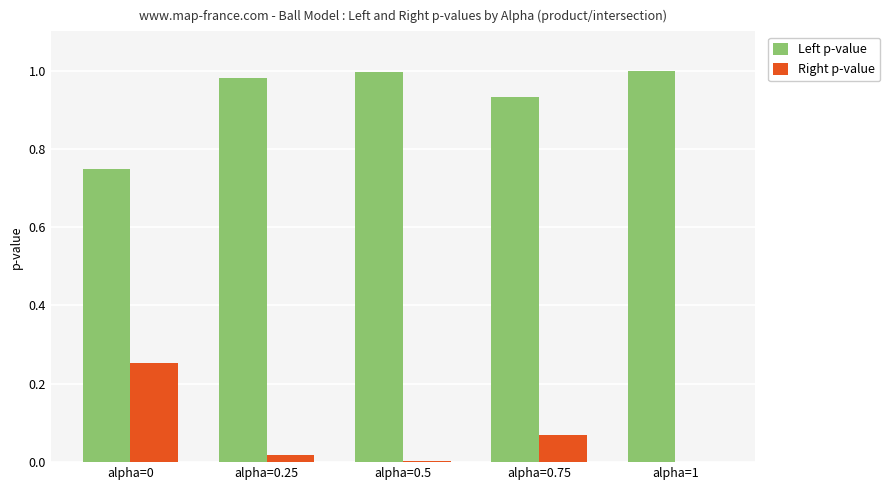

The value of Left p-value at alpha=1 is 1.7. True or false?

False